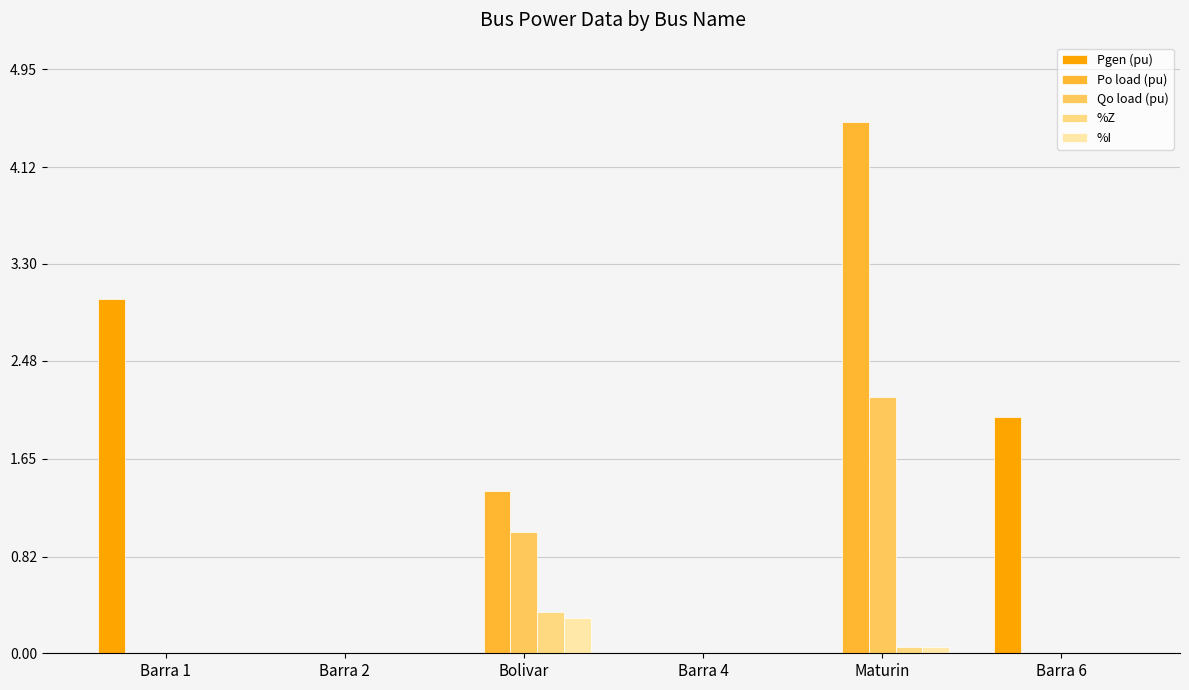

Is it true that Pgen (pu) equals 2.0 at Barra 6?

True